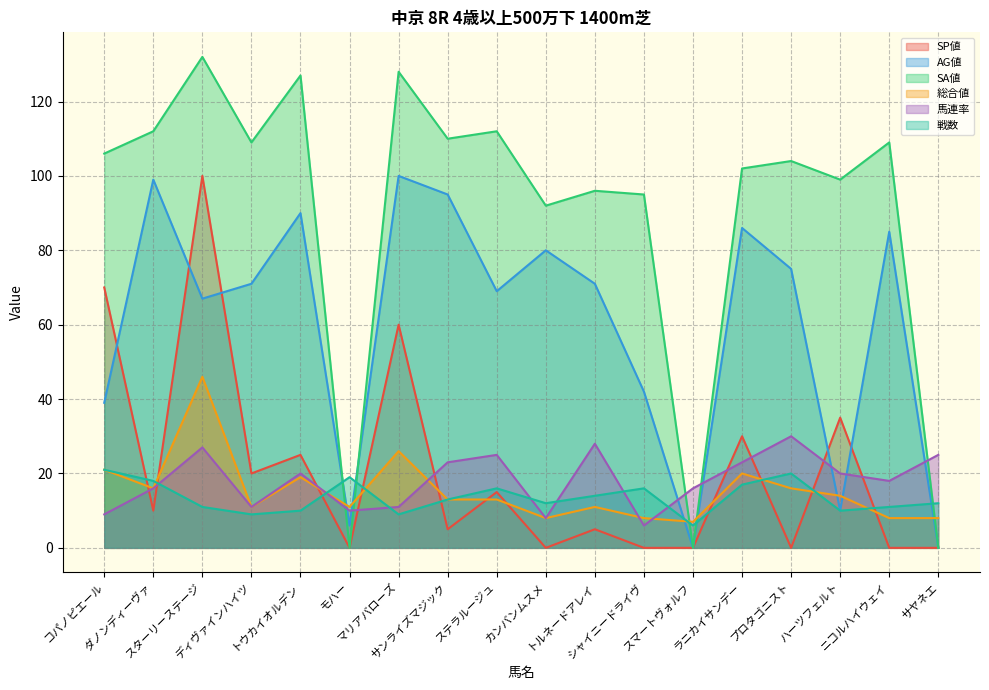

What is the difference between the maximum and minimum values in the SA値 series?

132